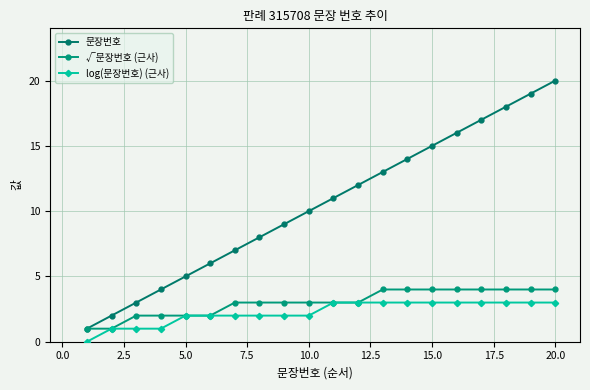

How many lines are shown in the chart?

3